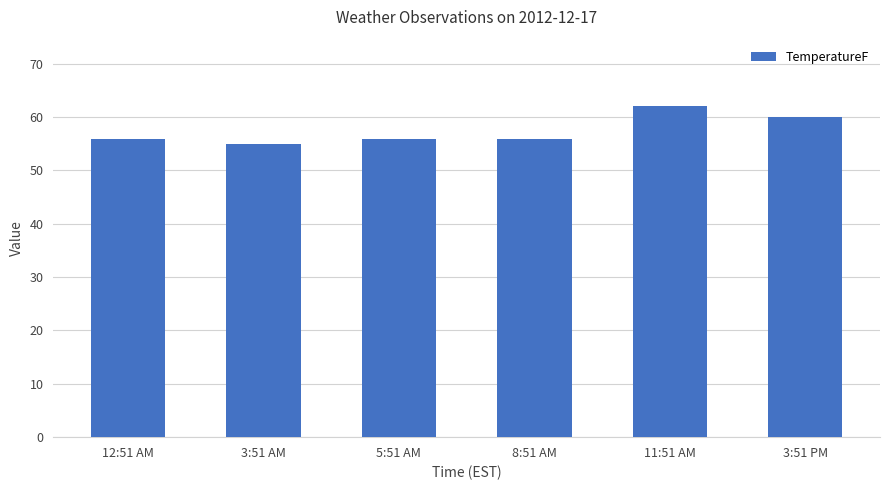

What is the label of the 4th bar from the right?

5:51 AM